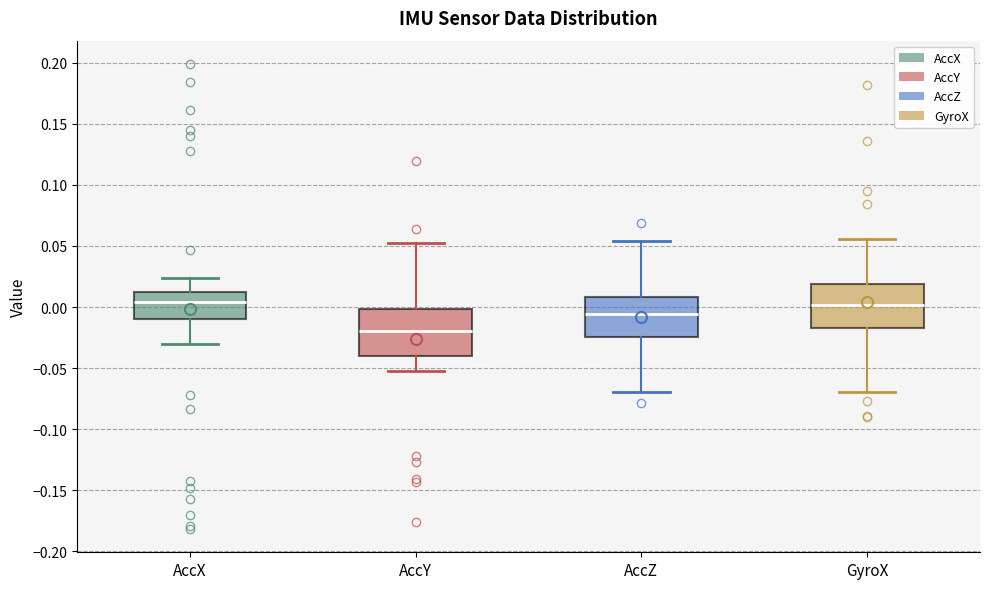

Reading left to right, read every box against the y-axis: the position of its median line, the range the box covers, and the ends of its whiskers. The values are not printed on the chart, so give them approximately, as read against the axis.

AccX: median 0.005, box -0.010 to 0.010, whiskers -0.030 to 0.025
AccY: median -0.020, box -0.040 to 0.000, whiskers -0.050 to 0.055
AccZ: median -0.005, box -0.025 to 0.010, whiskers -0.070 to 0.055
GyroX: median 0.000, box -0.015 to 0.020, whiskers -0.070 to 0.055